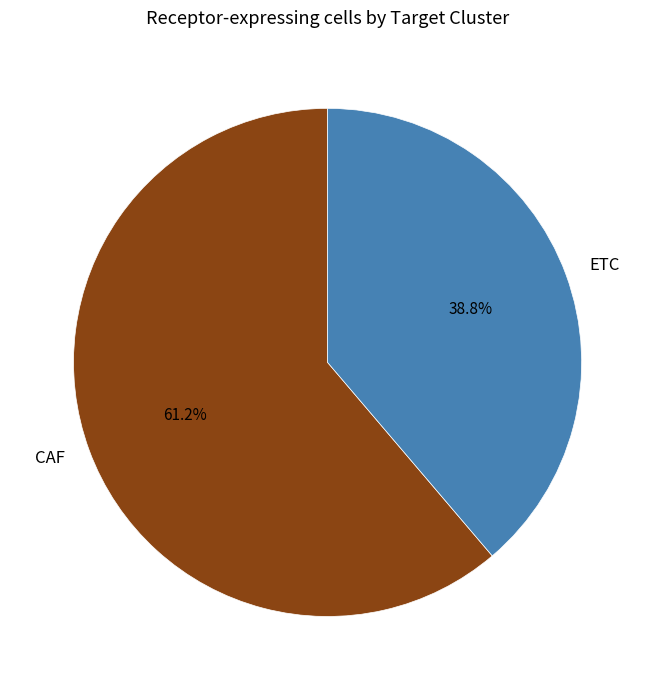

Which category has the smallest portion of the pie?

ETC